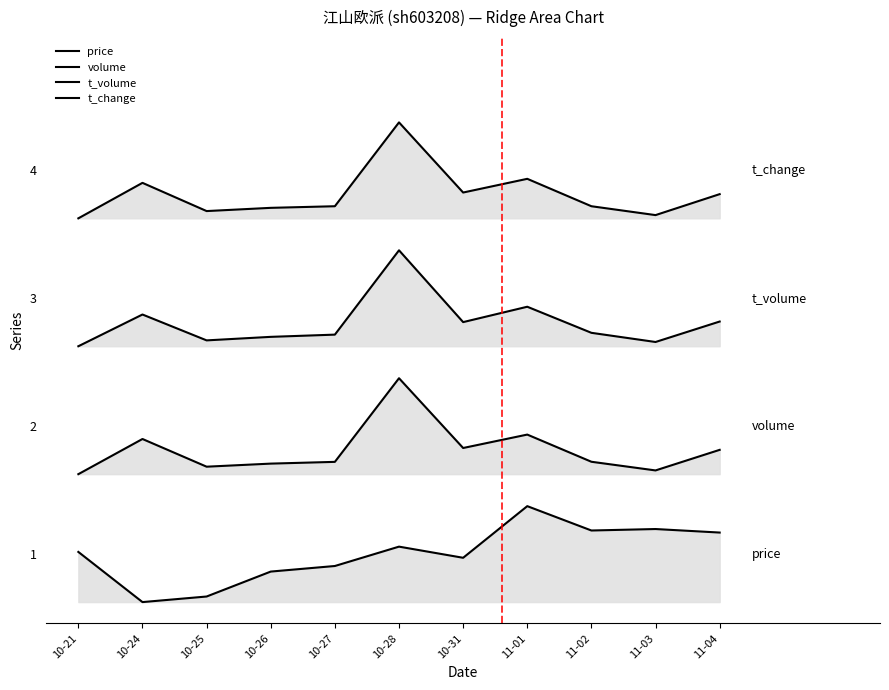

List the series in order of their overall mean, highest first.

t_change, t_volume, volume, price